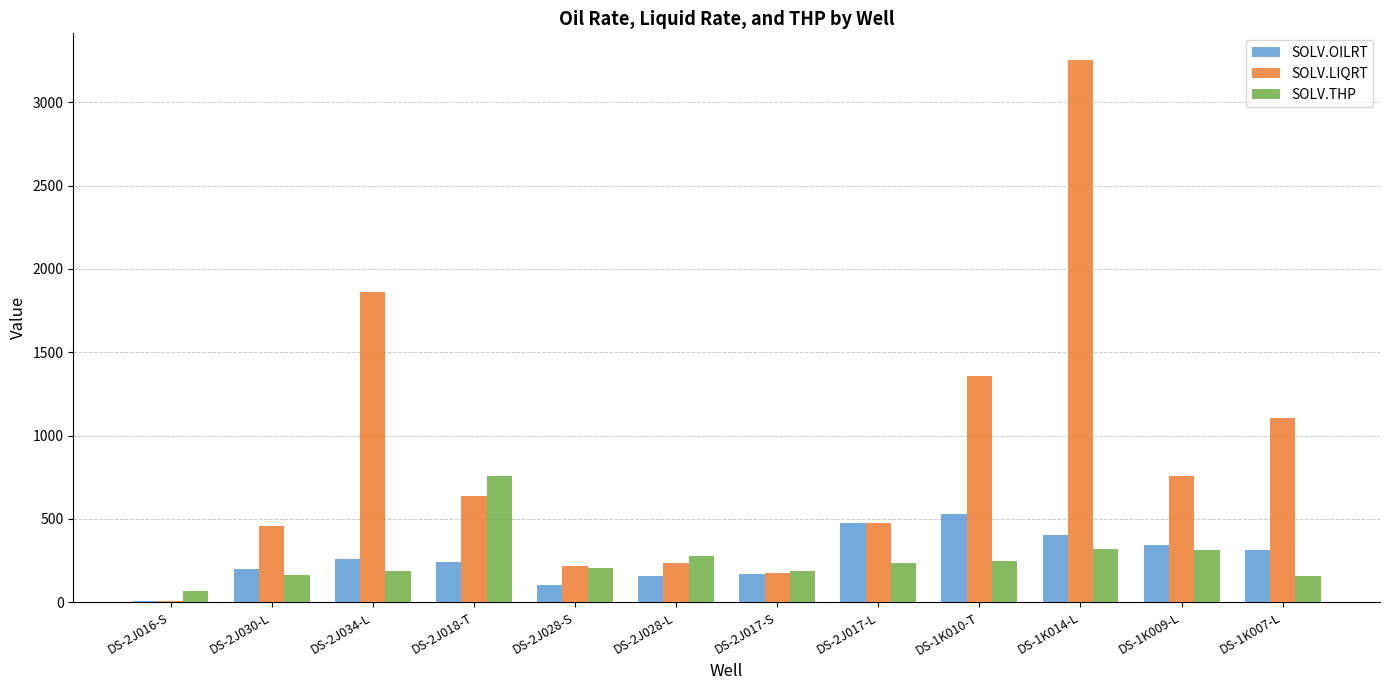

Is it true that SOLV.OILRT equals 192.0 at DS-1K007-L?

False